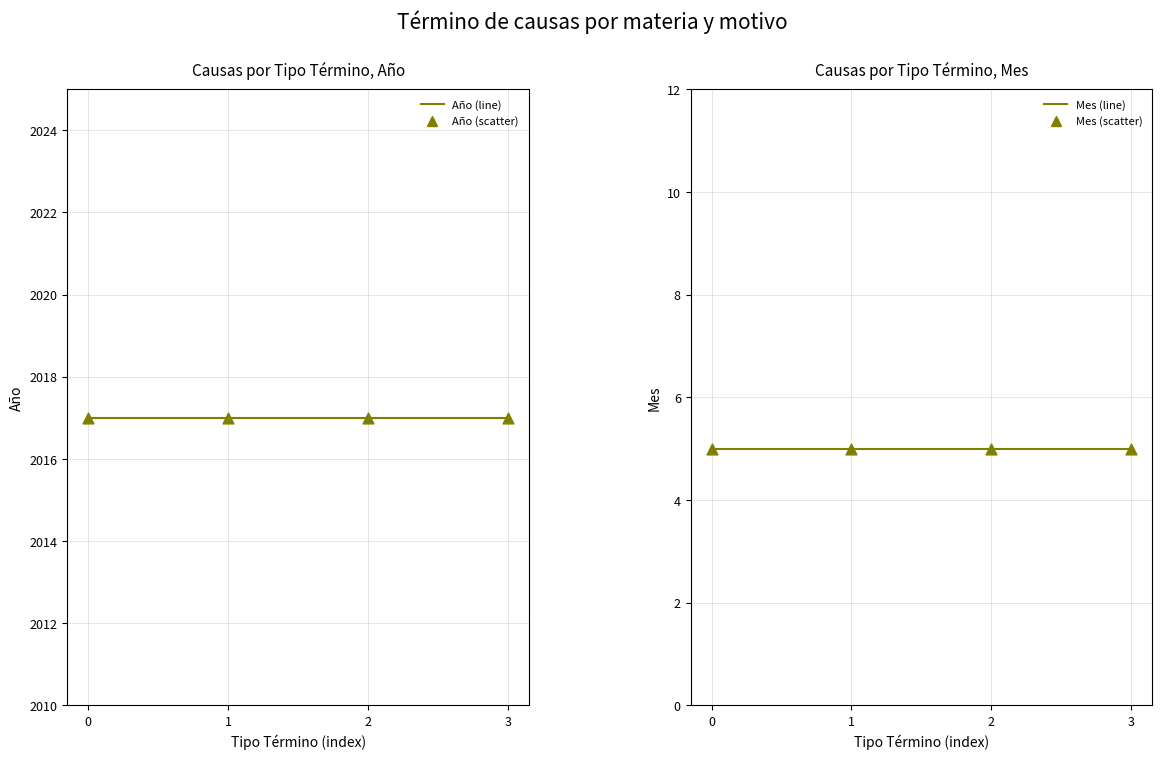

Which series has the largest total across all categories?

Año